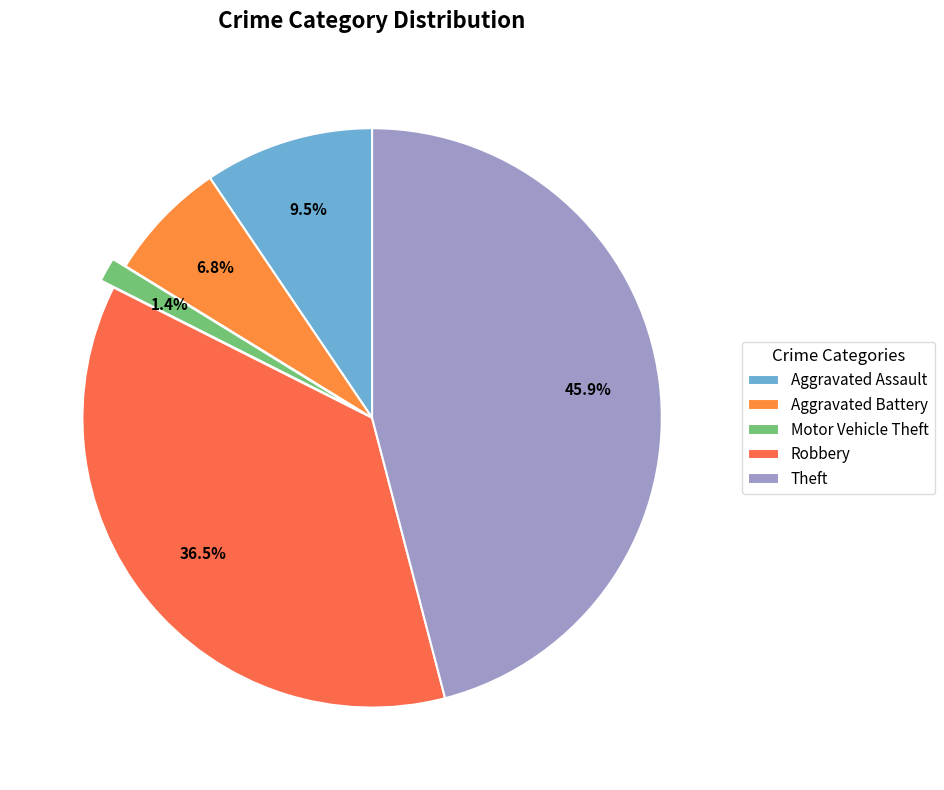

Is Aggravated Battery the majority of the pie?

No